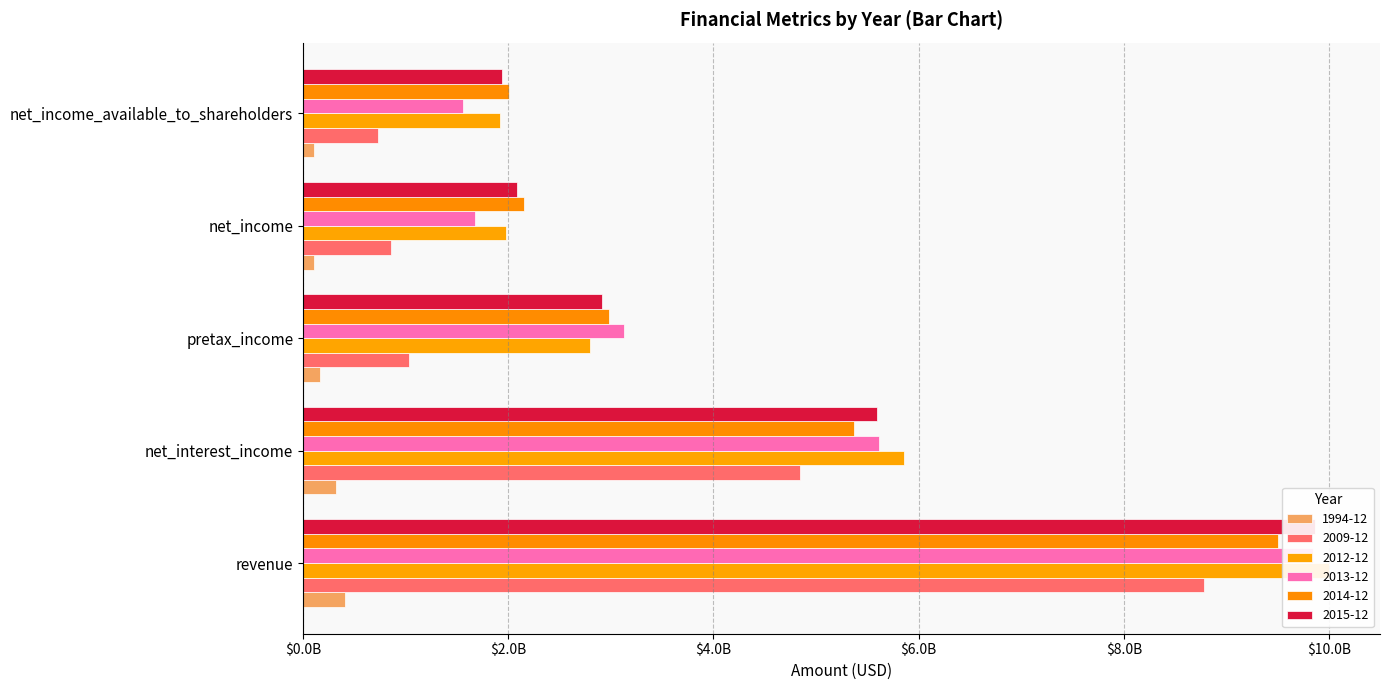

Reading left to right, what are all the values shown in this chart?

1994-12: revenue=405700000	net_interest_income=322700000	pretax_income=167200000	net_income=110900000	net_income_available_to_shareholders=105700000
2009-12: revenue=8778000000	net_interest_income=4844000000	pretax_income=1036000000	net_income=853000000	net_income_available_to_shareholders=729000000
2012-12: revenue=9995000000	net_interest_income=5857000000	pretax_income=2792000000	net_income=1979000000	net_income_available_to_shareholders=1916000000
2013-12: revenue=9846000000	net_interest_income=5616000000	pretax_income=3124000000	net_income=1679000000	net_income_available_to_shareholders=1562000000
2014-12: revenue=9501000000	net_interest_income=5374000000	pretax_income=2986000000	net_income=2151000000	net_income_available_to_shareholders=2003000000
2015-12: revenue=9864000000	net_interest_income=5592000000	pretax_income=2917000000	net_income=2084000000	net_income_available_to_shareholders=1936000000